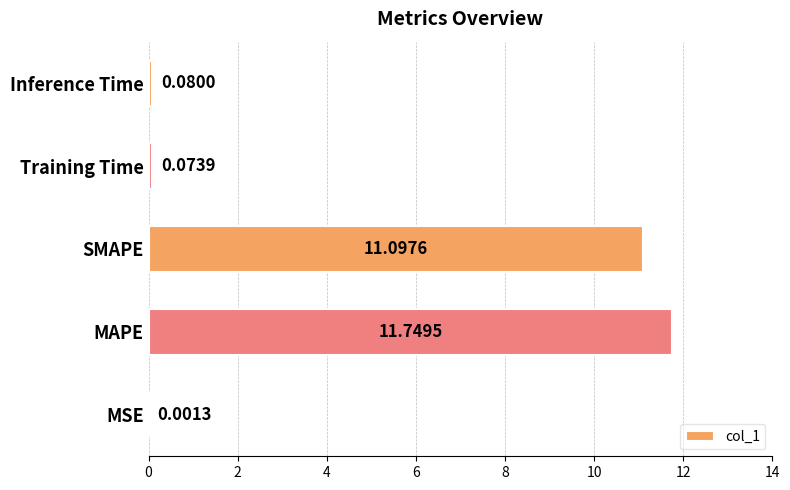

What is the sum of all values?

23.0